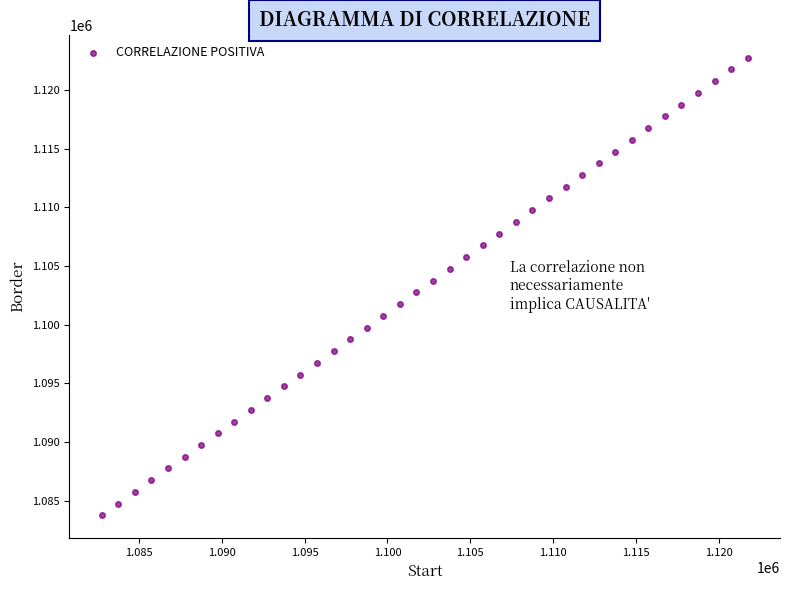

What is the range of Y values (max minus min)?

39000.0